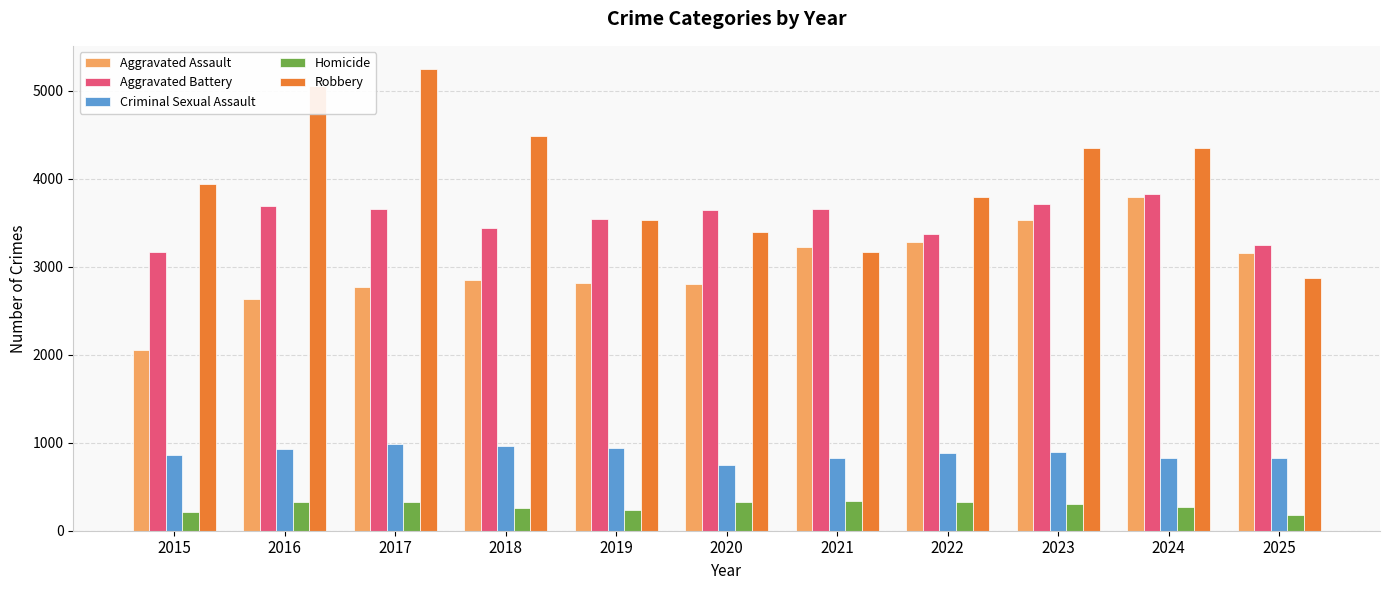

Which series has the widest spread of values?

Robbery